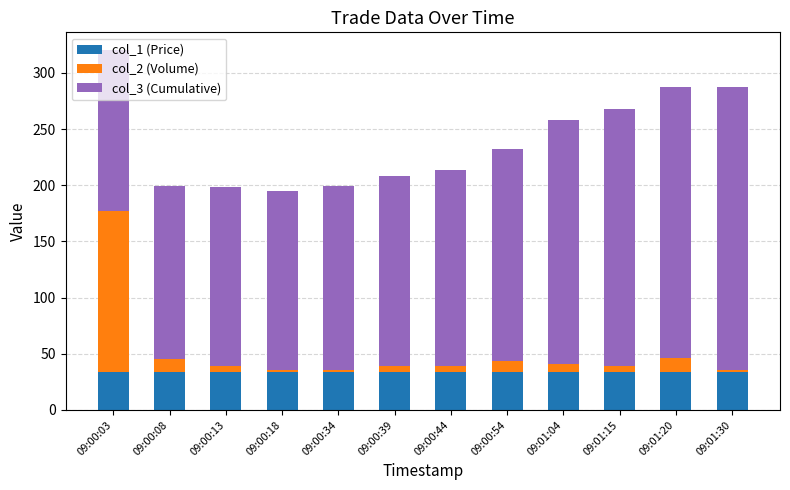

What is the highest value of the col_1 (Price) series?

34.2